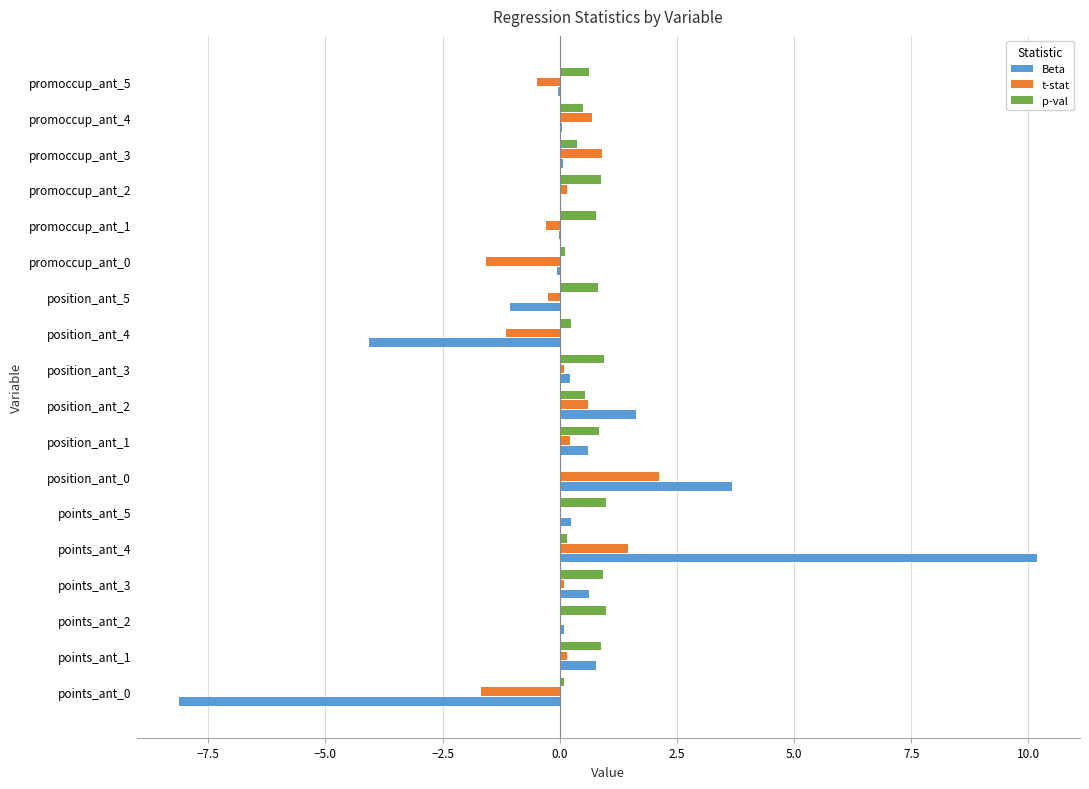

What is the sum of all Beta values?

4.8